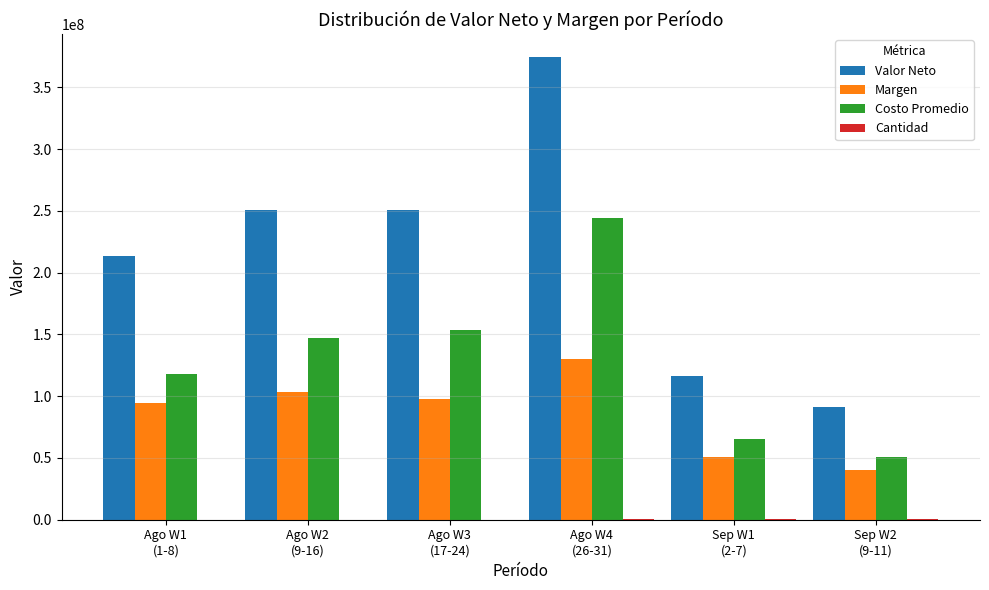

What is the sum of all Margen values?

516271523.3